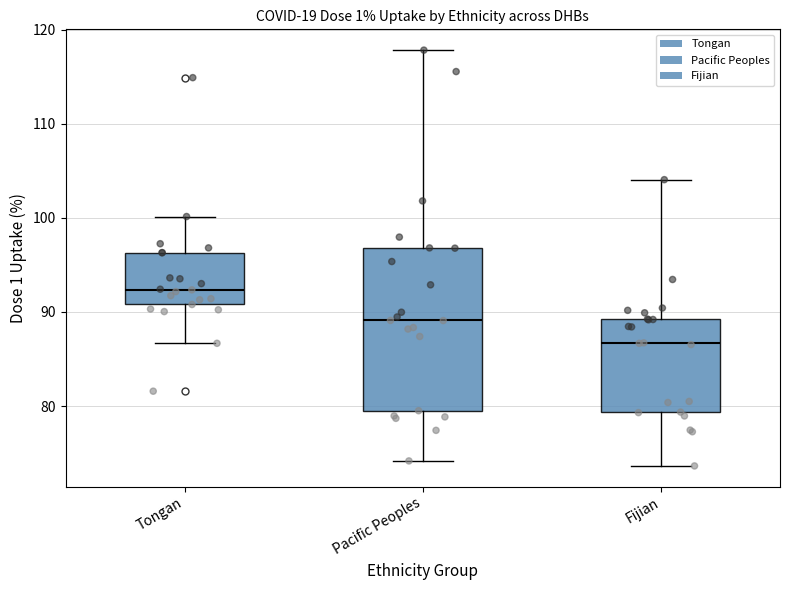

Reading left to right, read every box against the y-axis: the position of its median line, the range the box covers, and the ends of its whiskers. The values are not printed on the chart, so give them approximately, as read against the axis.

Tongan: median 92, box 91 to 96, whiskers 87 to 100
Pacific Peoples: median 89, box 80 to 97, whiskers 74 to 118
Fijian: median 87, box 79 to 89, whiskers 74 to 104